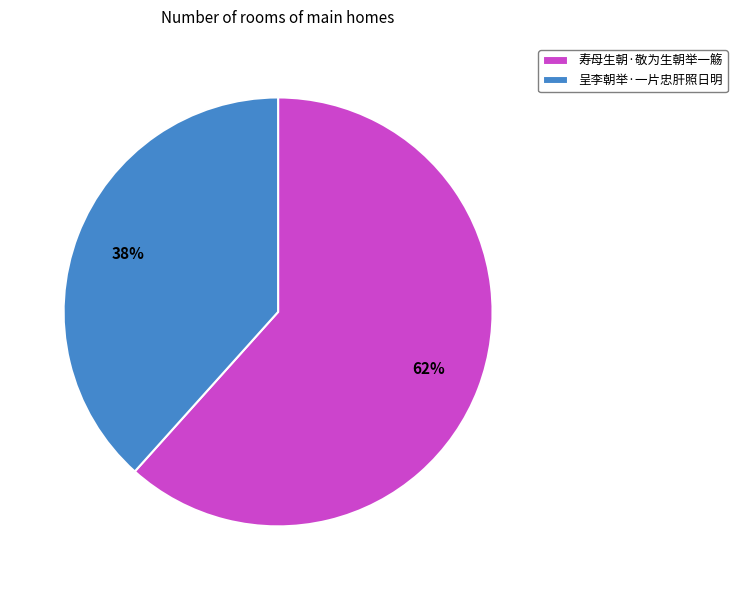

Which category has the smallest portion of the pie?

呈李朝举·一片忠肝照日明